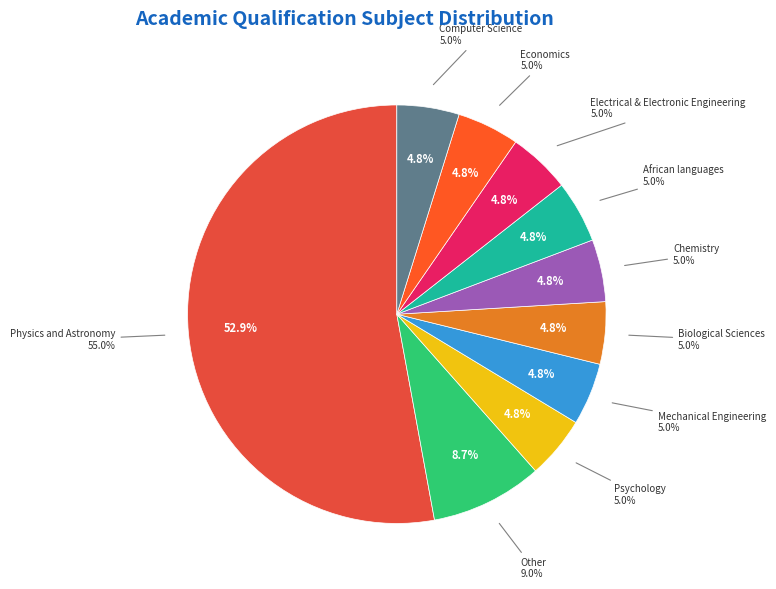

How many slices are in this pie chart?

10